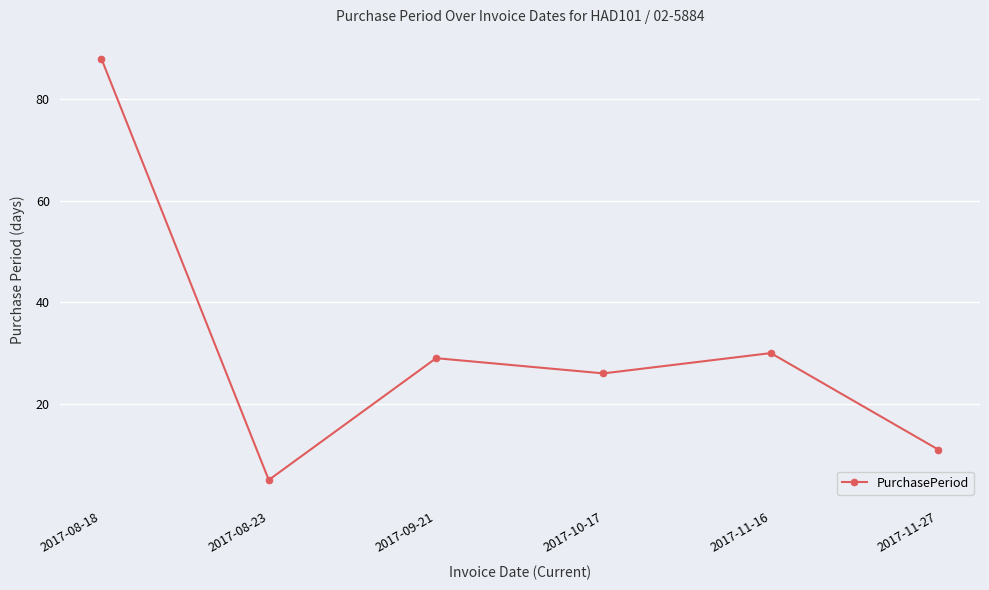

Rank the categories by value from lowest to highest.

2017-08-23, 2017-11-27, 2017-10-17, 2017-09-21, 2017-11-16, 2017-08-18